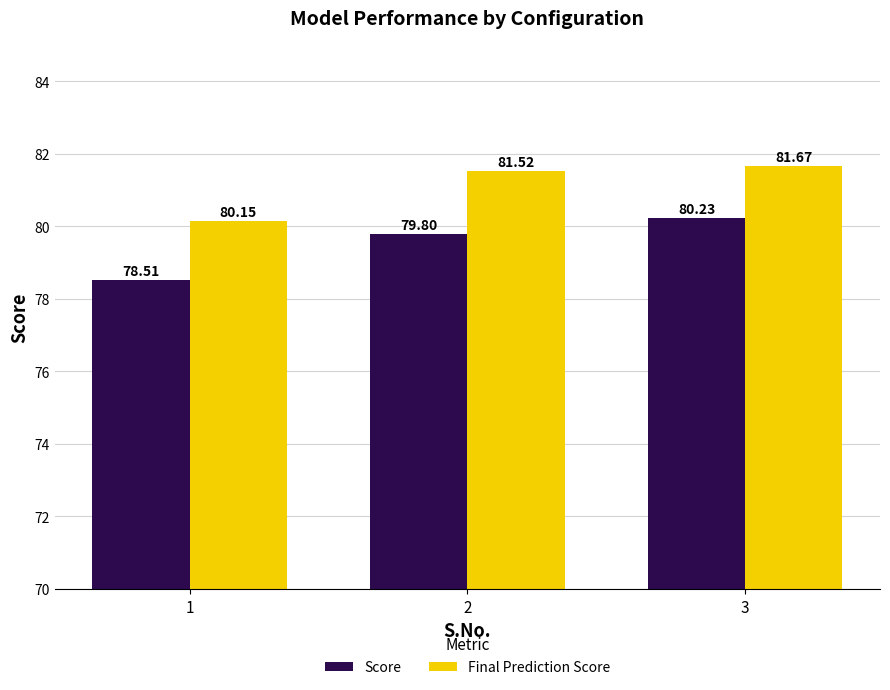

The Final Prediction Score series shows 132.6 at 3. True or false?

False